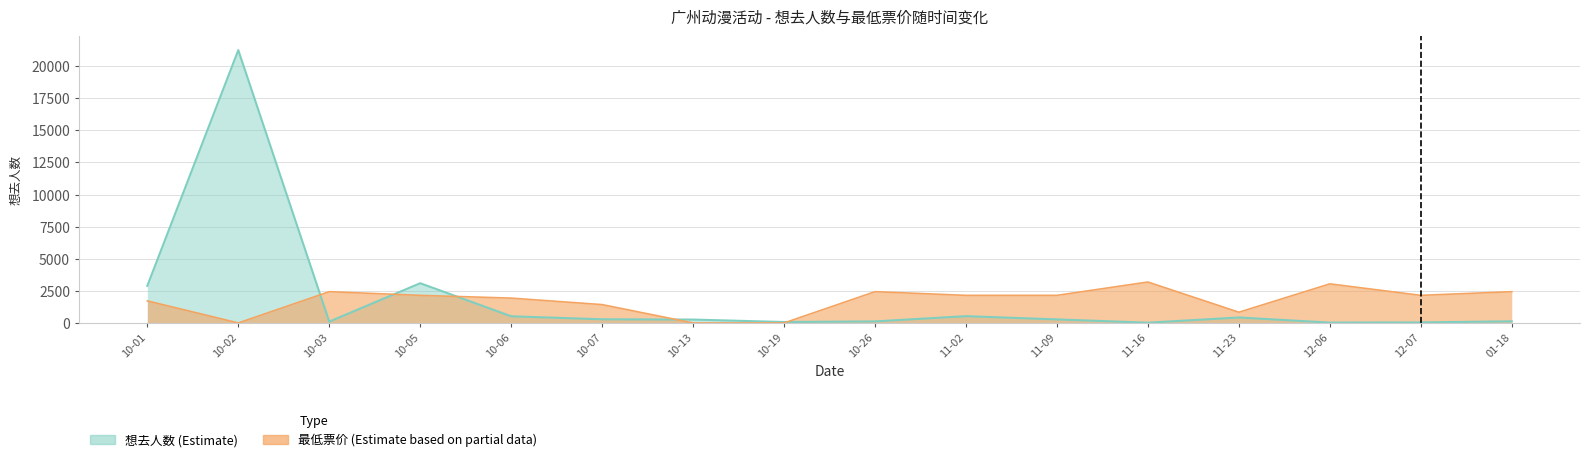

Where does the 最低票价 (Estimate based on partial data) series first go above 2149?

10-03